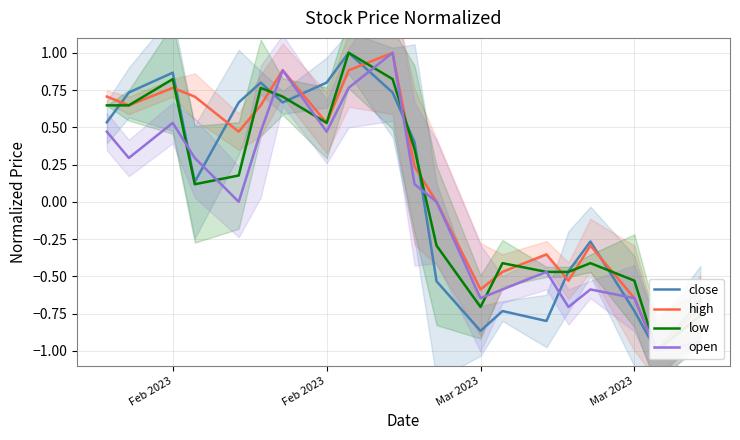

How many values in close are above zero?

11